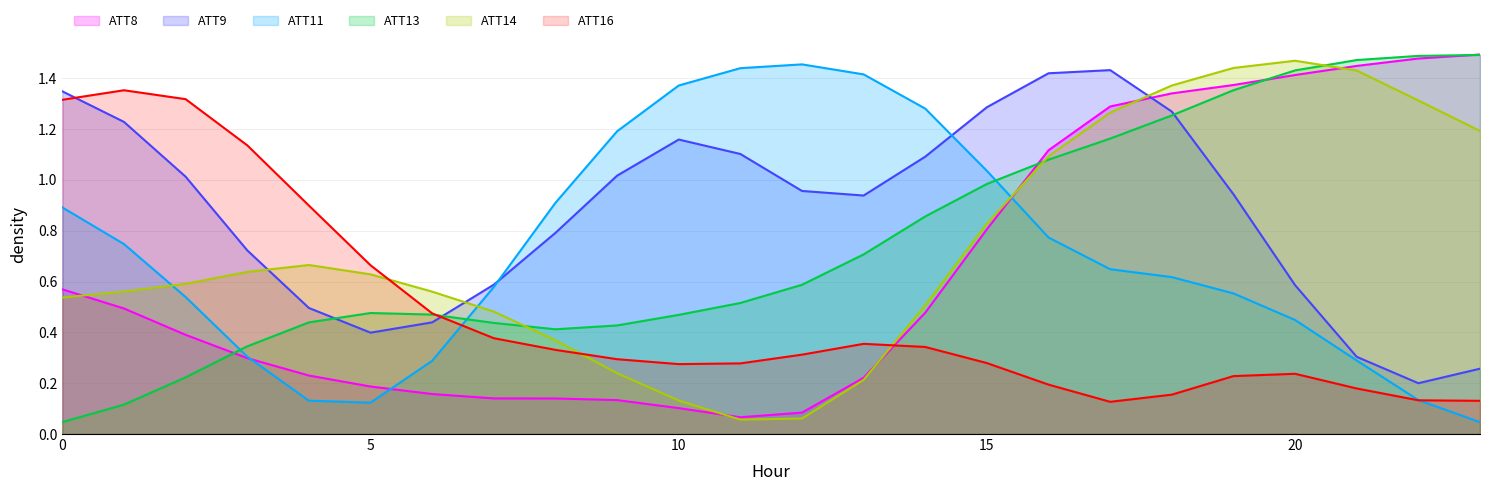

Where is ATT8 nearest to the value 0?

11